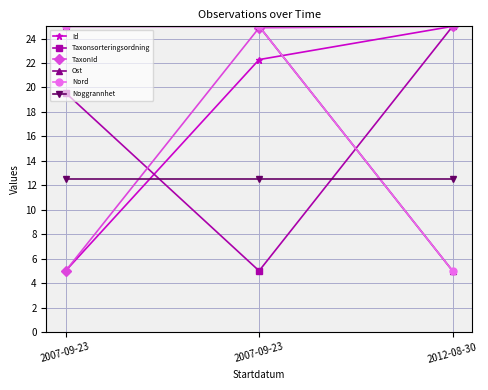

What is the label of the 2nd point from the left?

2007-09-23